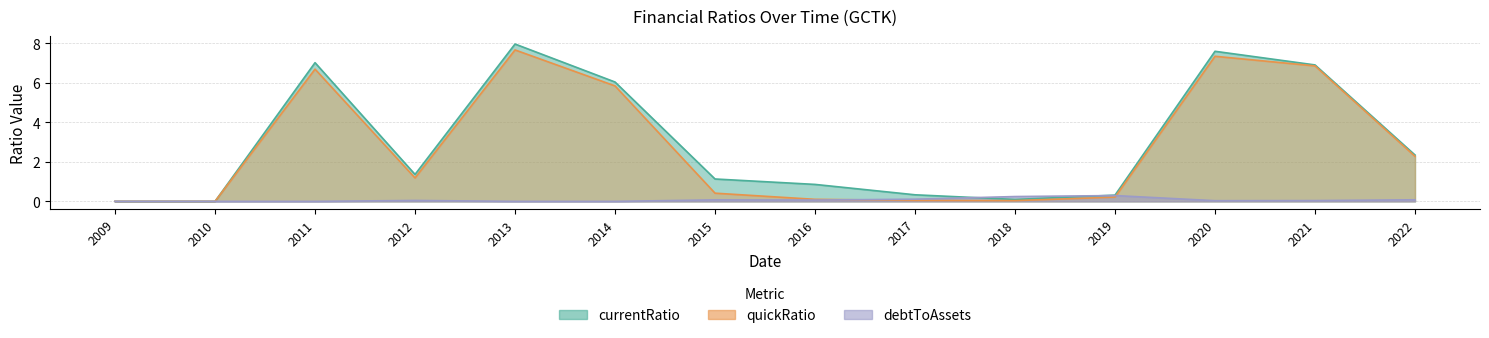

The value of debtToAssets at 2012 is 0.1. True or false?

False